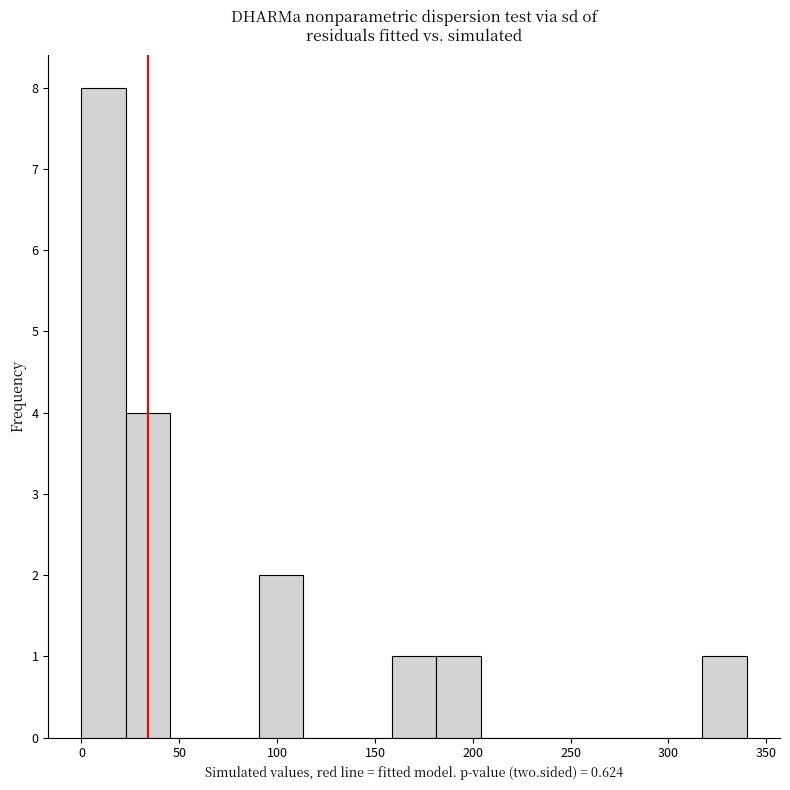

Reading left to right, list every bar in this chart as the range it spans on the x-axis followed by its height. Neither the bar edges nor the heights are printed on the chart, so give them approximately, as read against the axes.

0 to 25: 8
25 to 45: 4
45 to 70: 0
70 to 90: 0
90 to 115: 2
115 to 135: 0
135 to 160: 0
160 to 180: 1
180 to 205: 1
205 to 225: 0
225 to 250: 0
250 to 270: 0
270 to 295: 0
295 to 315: 0
315 to 340: 1